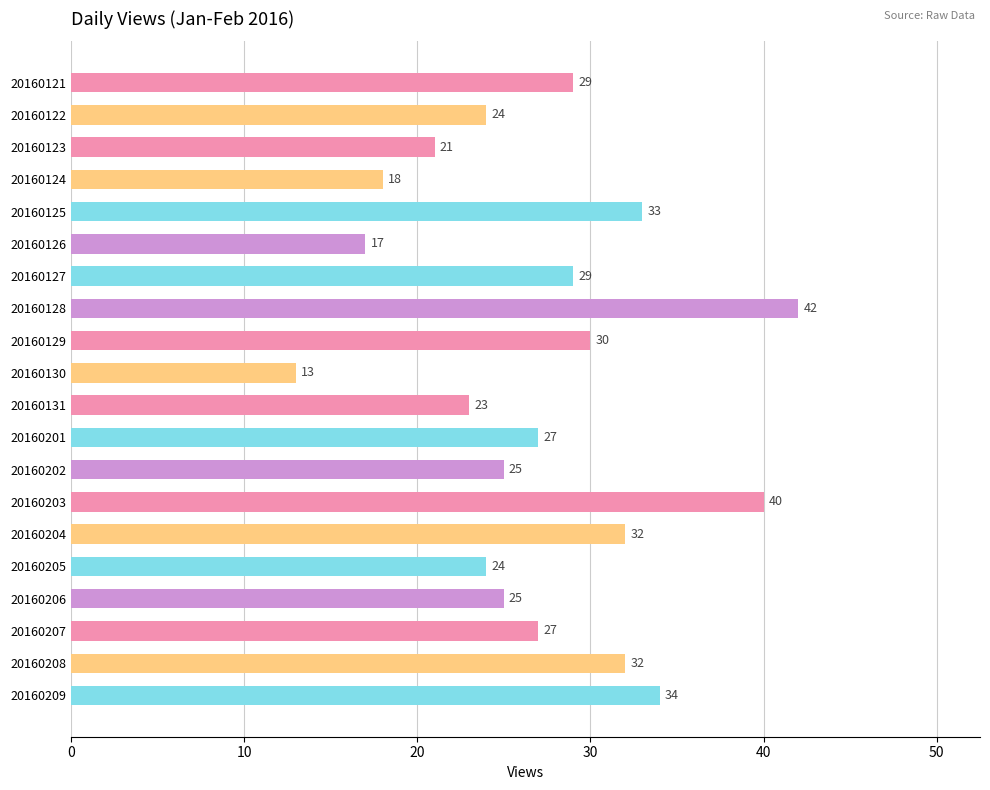

The chart shows a value of 13 at 20160130. True or false?

True